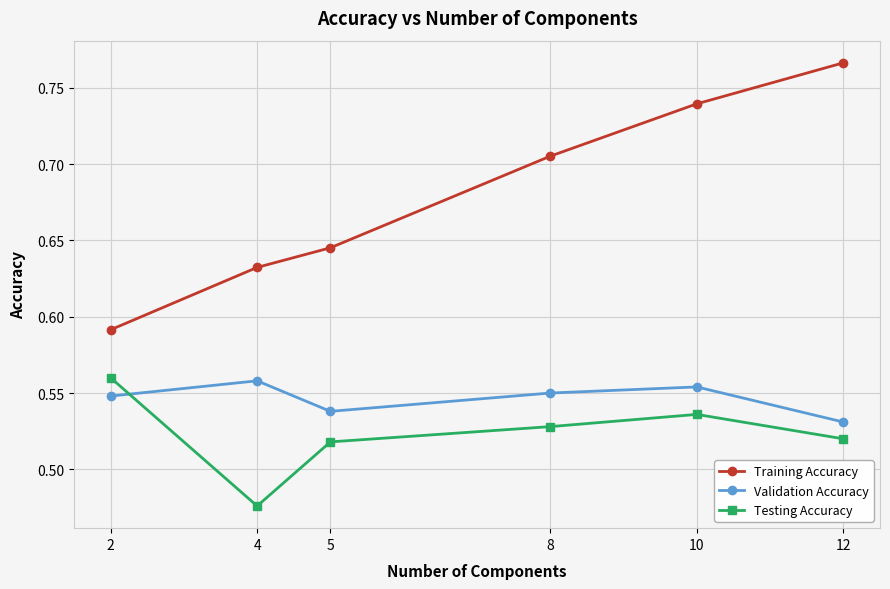

What is the total value across all series at 12?

1.8